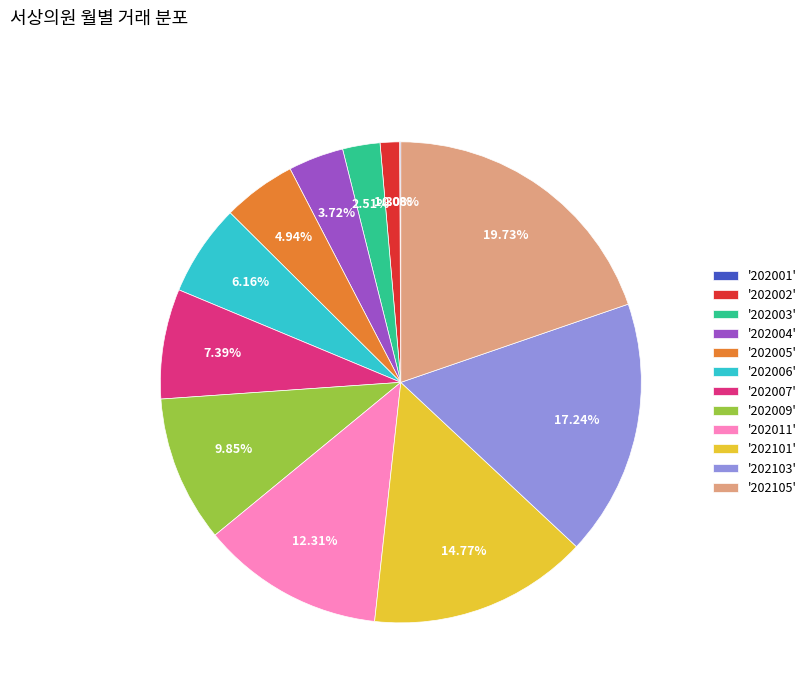

Between '202002' and '202009', which is larger?

'202009'